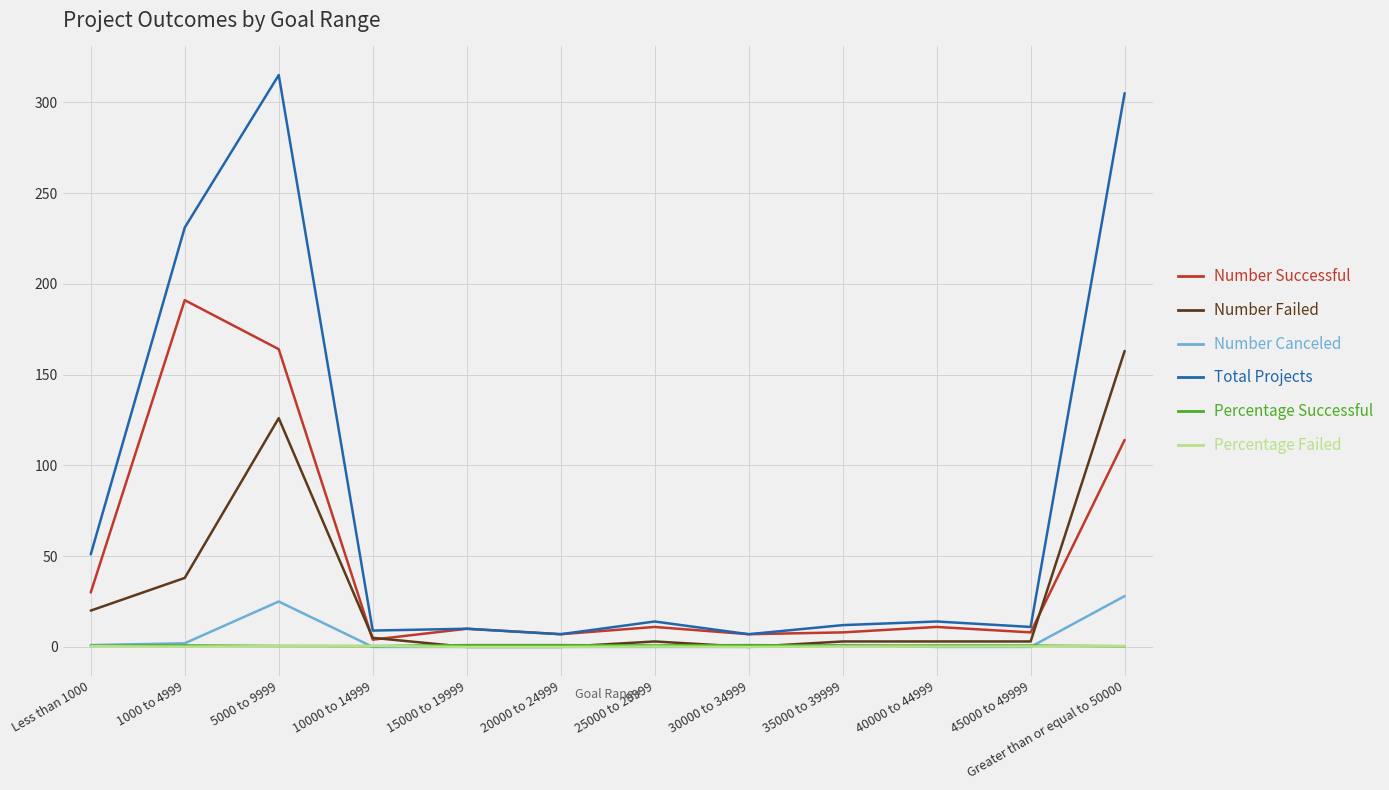

Which has a higher value, 20000 to 24999 or Less than 1000?

Less than 1000